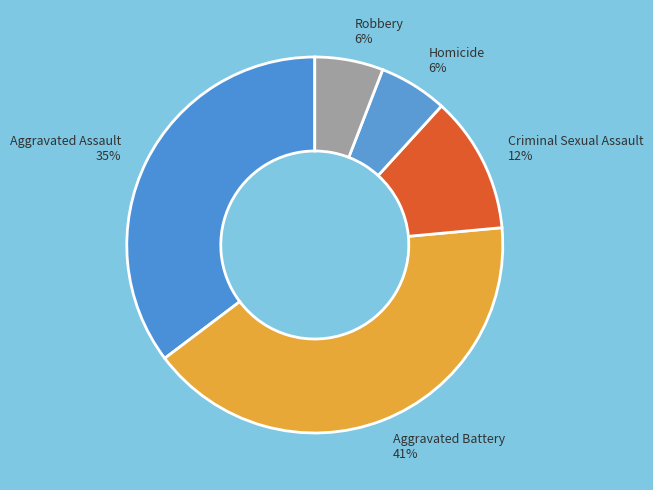

Does Aggravated Assault account for over 50% of the chart?

No